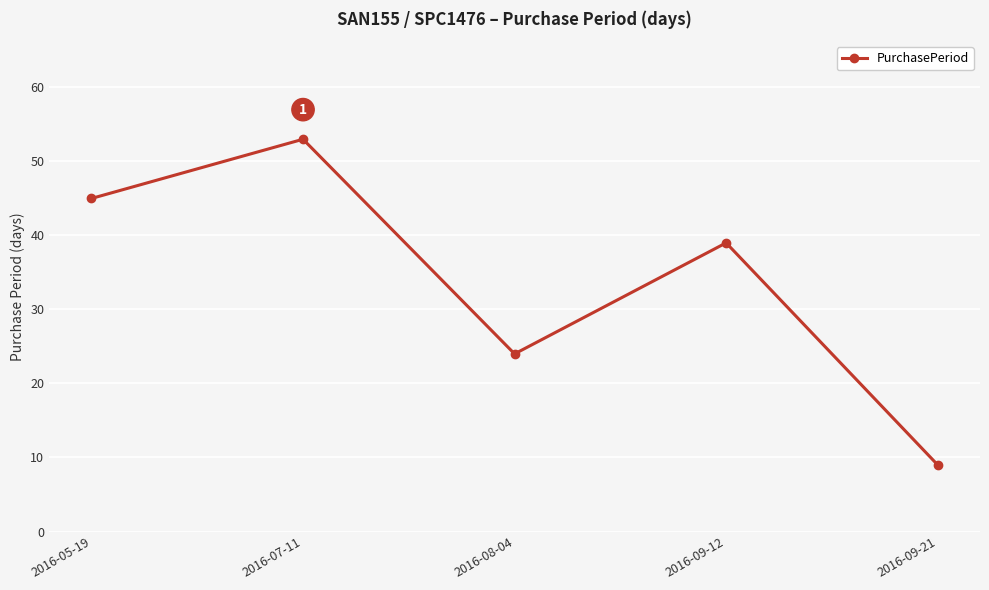

What is the ratio of the value at 2016-07-11 to the value at 2016-09-12?

1.4